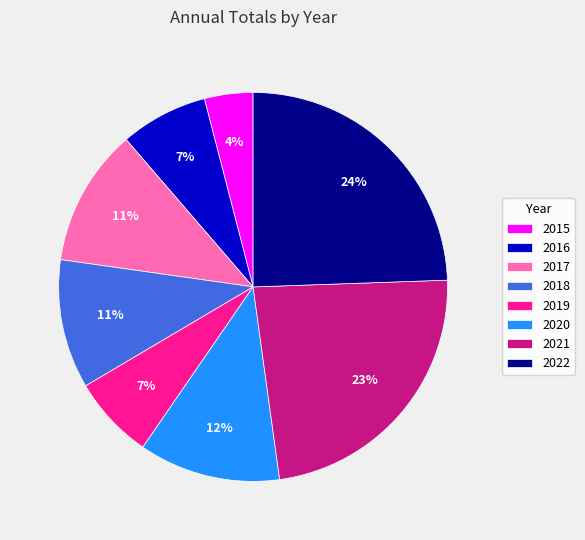

To the nearest percent, what is the difference between the largest and smallest slice percentages?

20%